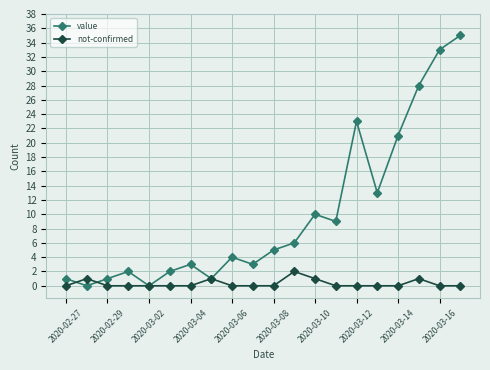

Which series has the widest spread of values?

value